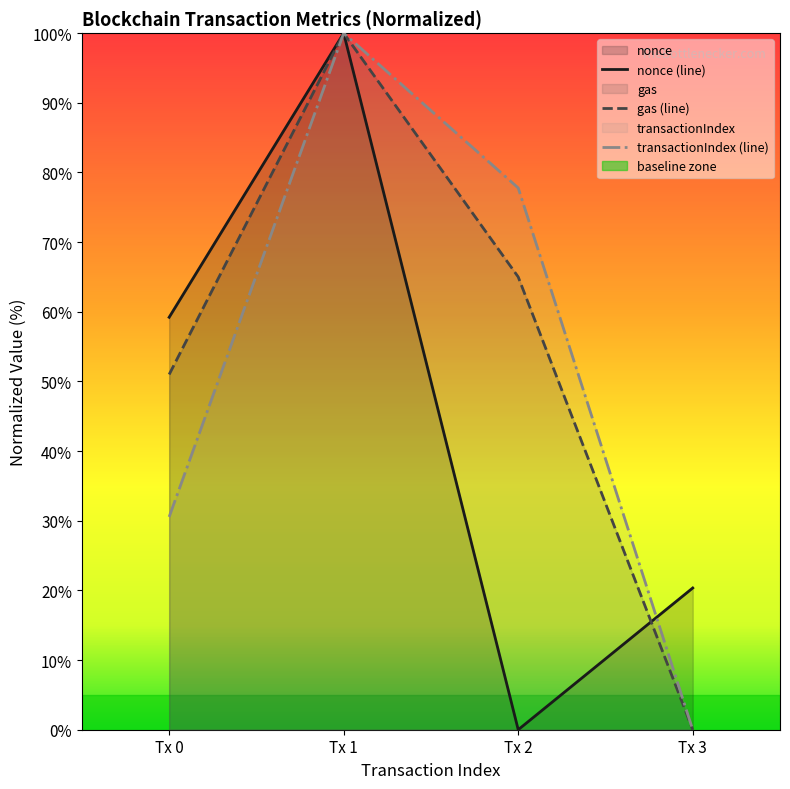

How many lines are shown in the chart?

3